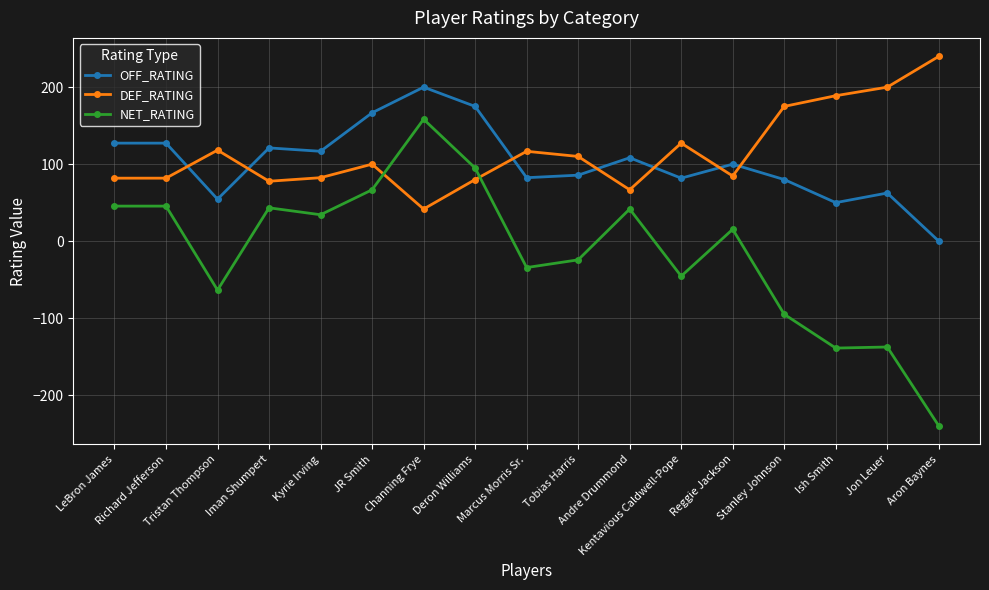

Rank the series by their maximum value, from highest to lowest.

DEF_RATING, OFF_RATING, NET_RATING